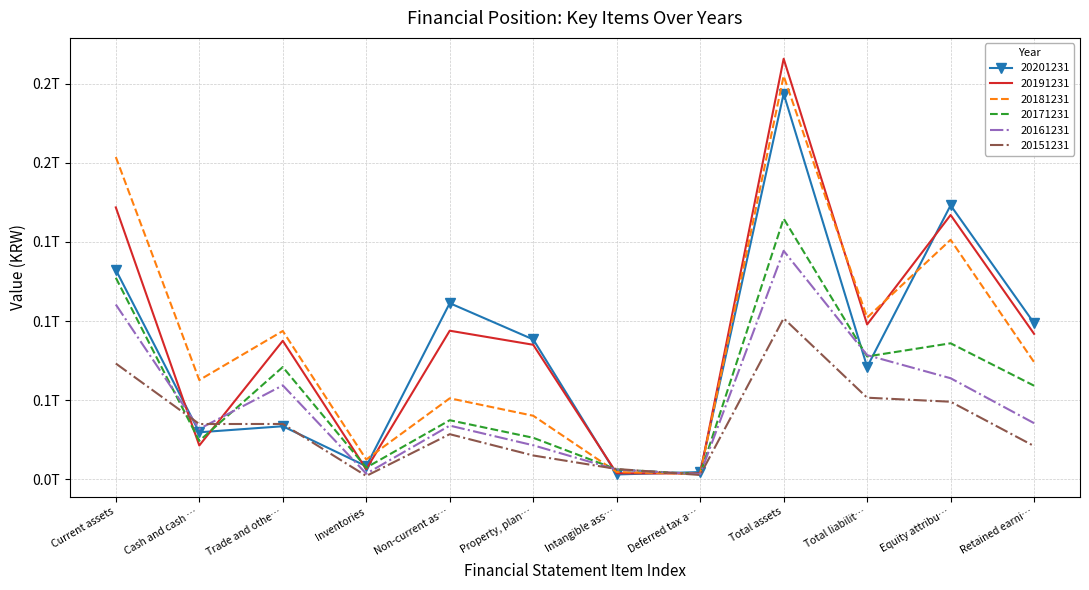

What position from the left is Current assets?

1